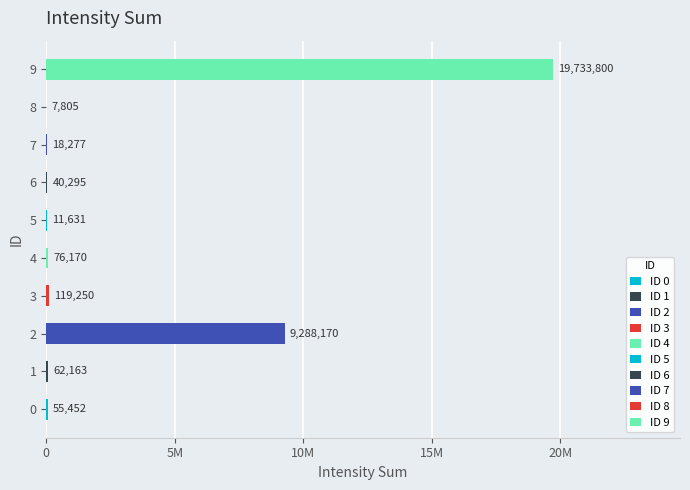

The chart shows a value of 19733800 at 9. True or false?

True